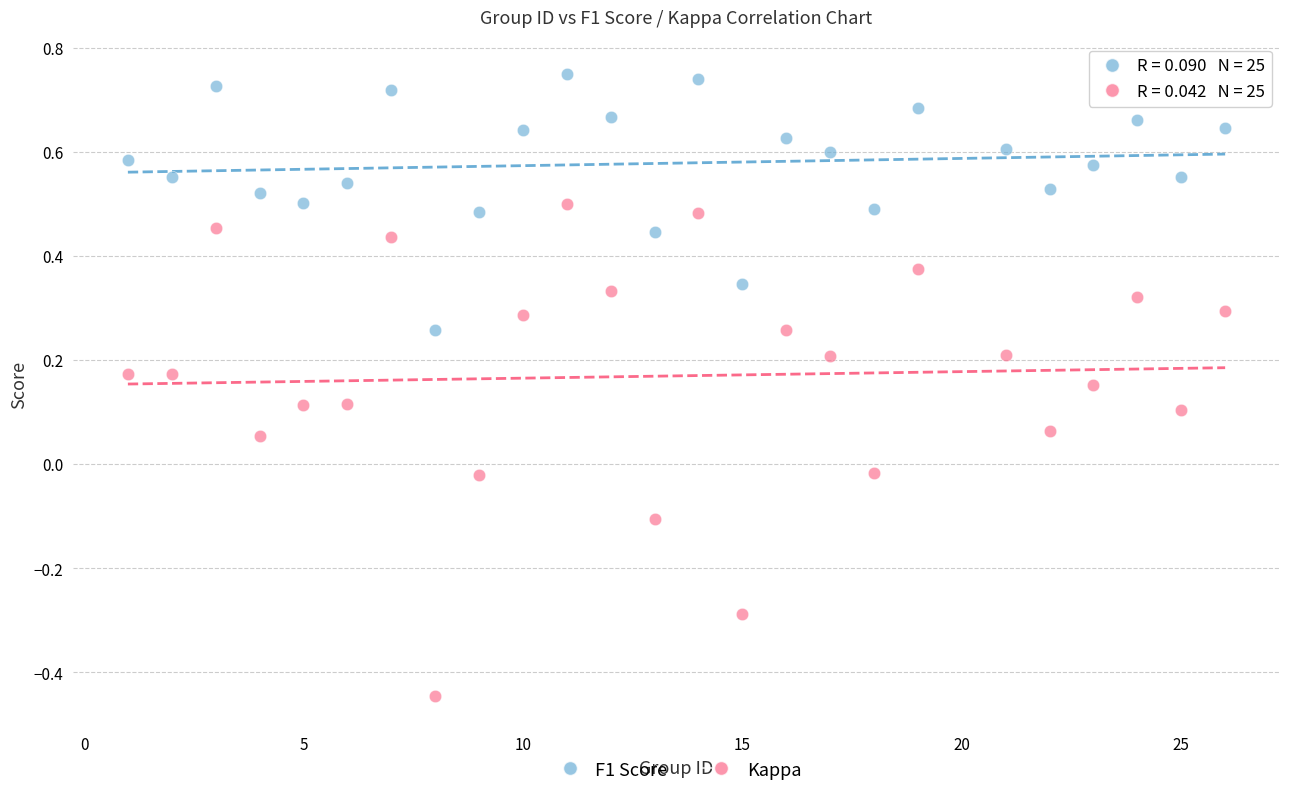

Which series has the largest Y range (max minus min)?

Kappa